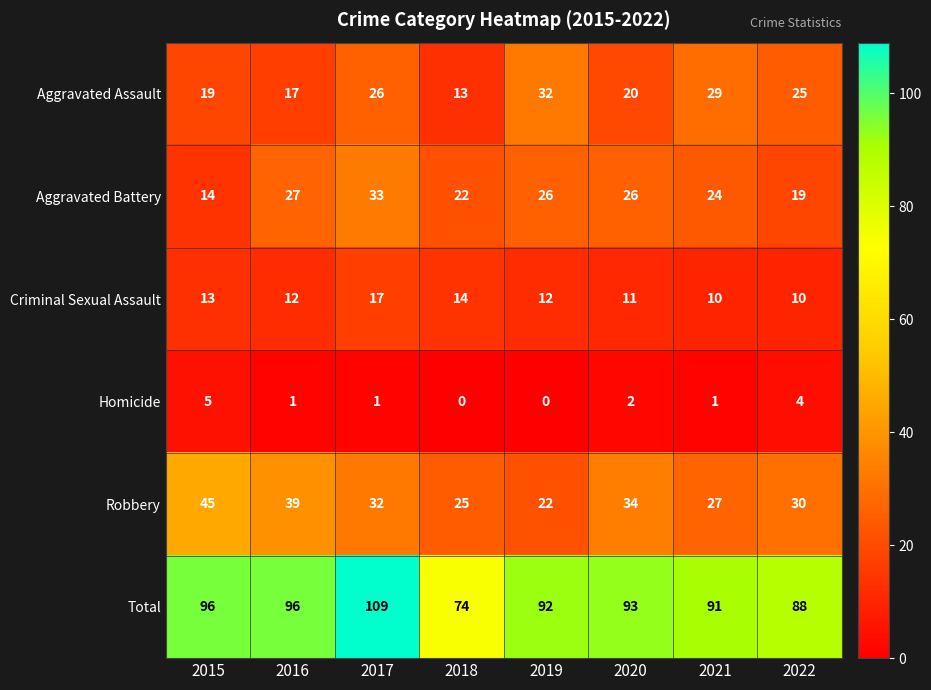

Between 2018 and 2020, which series saw the biggest shift?

Total